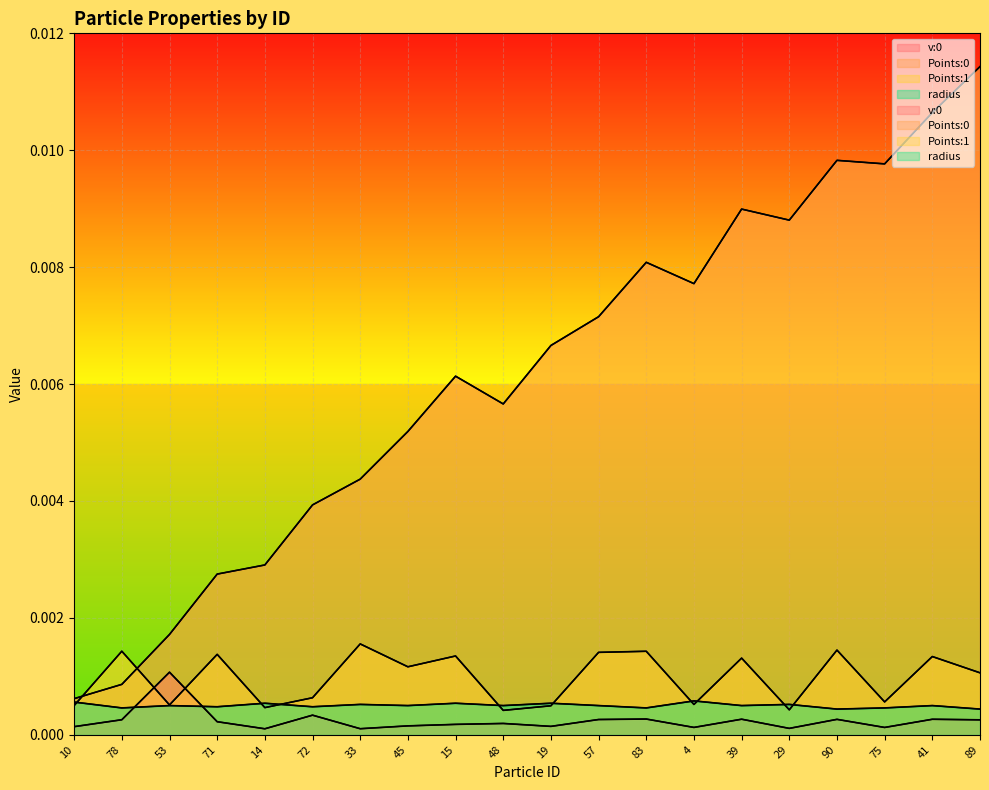

True or false: Points:0 and v:0 cross at least once.

False